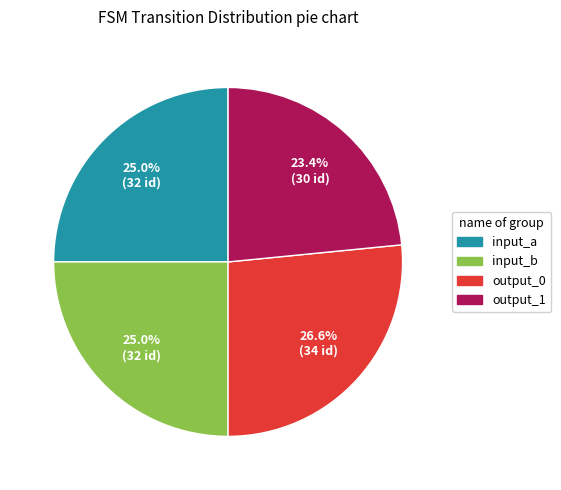

Approximately how many times larger is the value at output_1 compared to input_b?

0.9